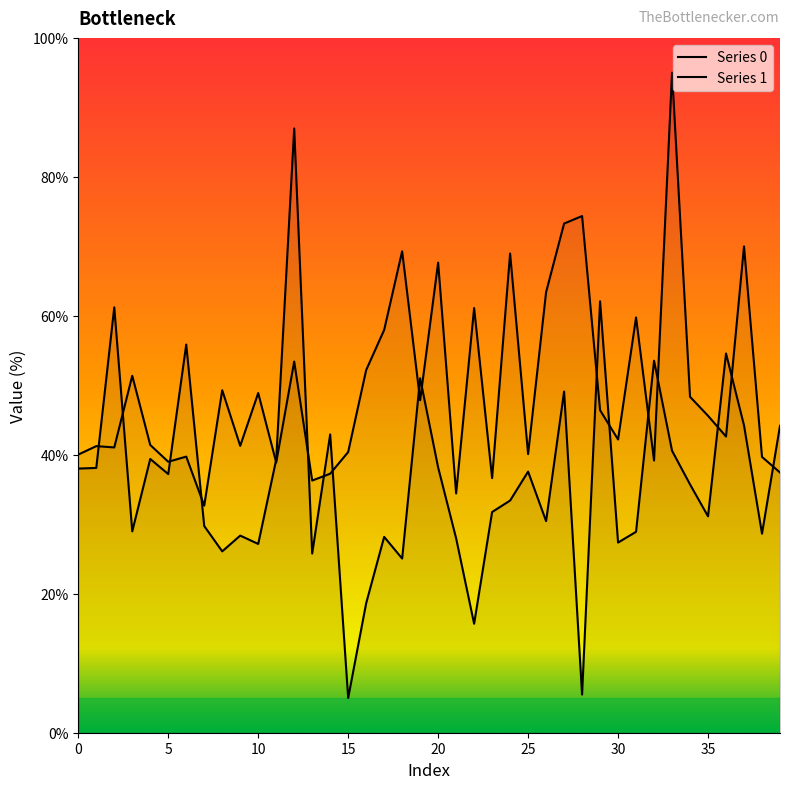

Where is the first local maximum for Series 0?

2